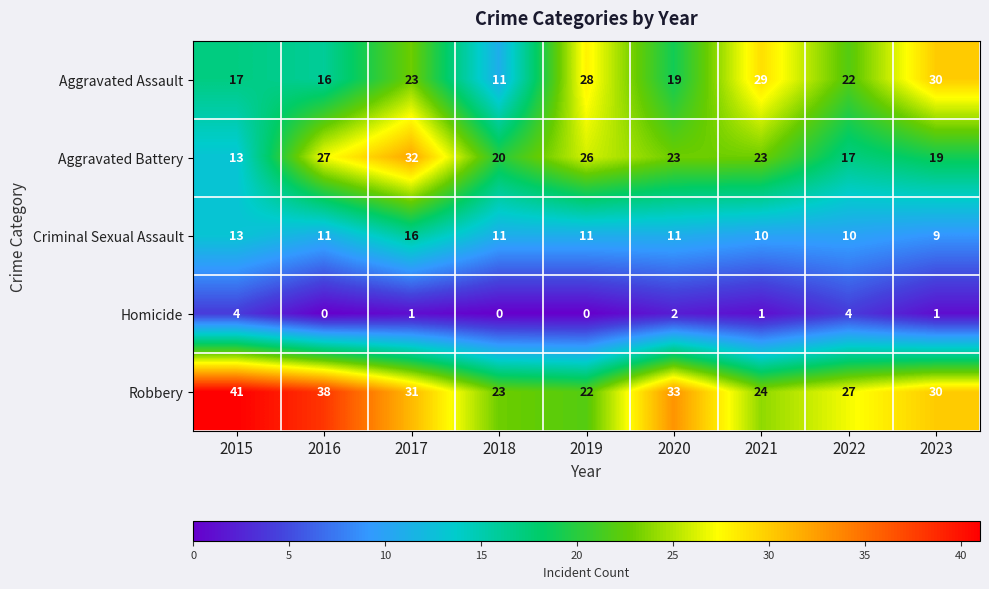

Which series changed the most between 2017 and 2019?

Robbery